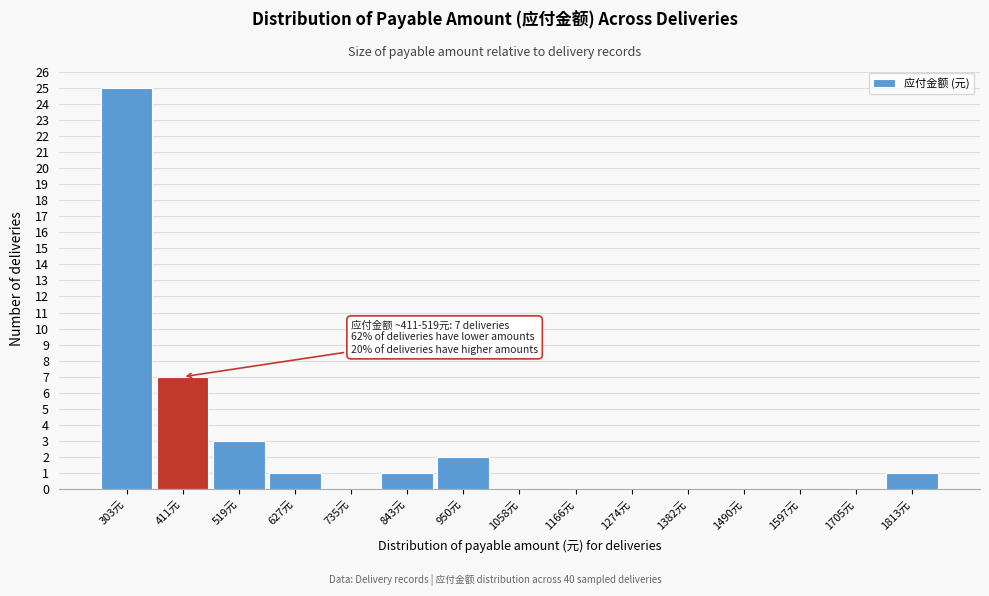

Reading left to right, transcribe all the data shown in this chart.

303元=25	411元=7	519元=3	627元=1	735元=0	843元=1	950元=2	1058元=0	1166元=0	1274元=0	1382元=0	1490元=0	1597元=0	1705元=0	1813元=1